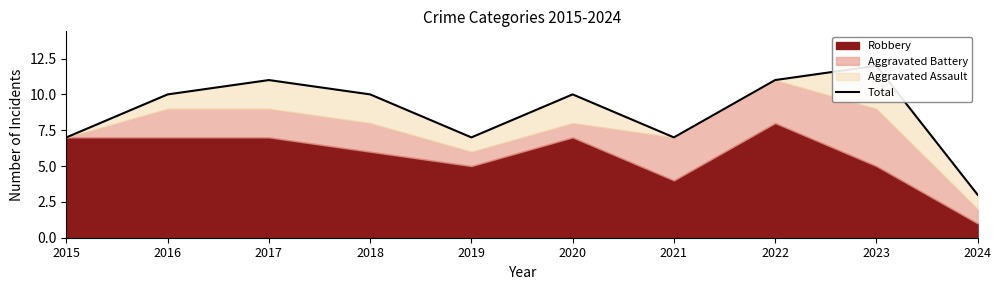

What is the value of the 5th point from the left?

7